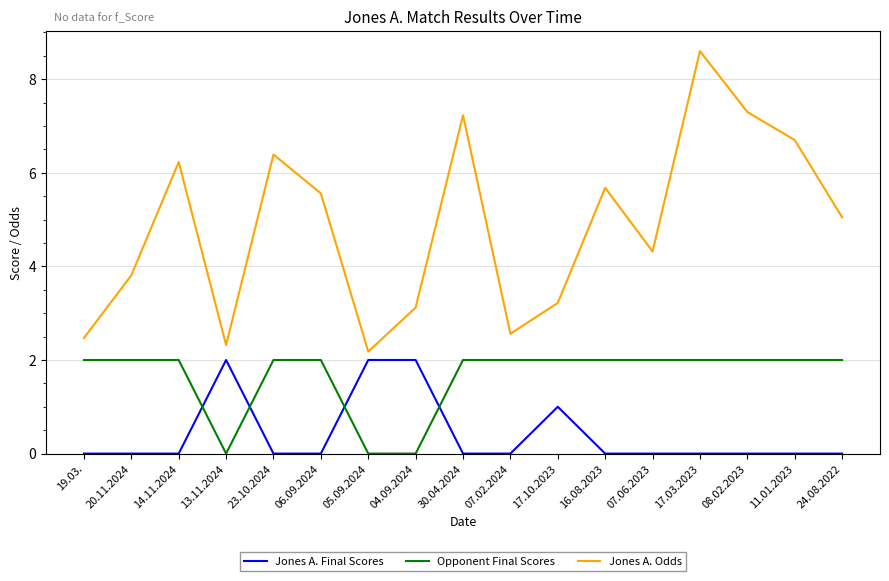

Read the Opponent Final Scores value at 08.02.2023.

2.0